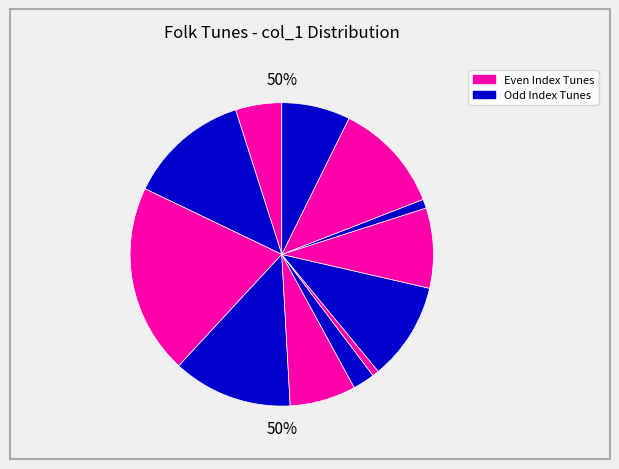

The Muiñeira Das Zocas (1) slice represents 10% of the pie. True or false?

True